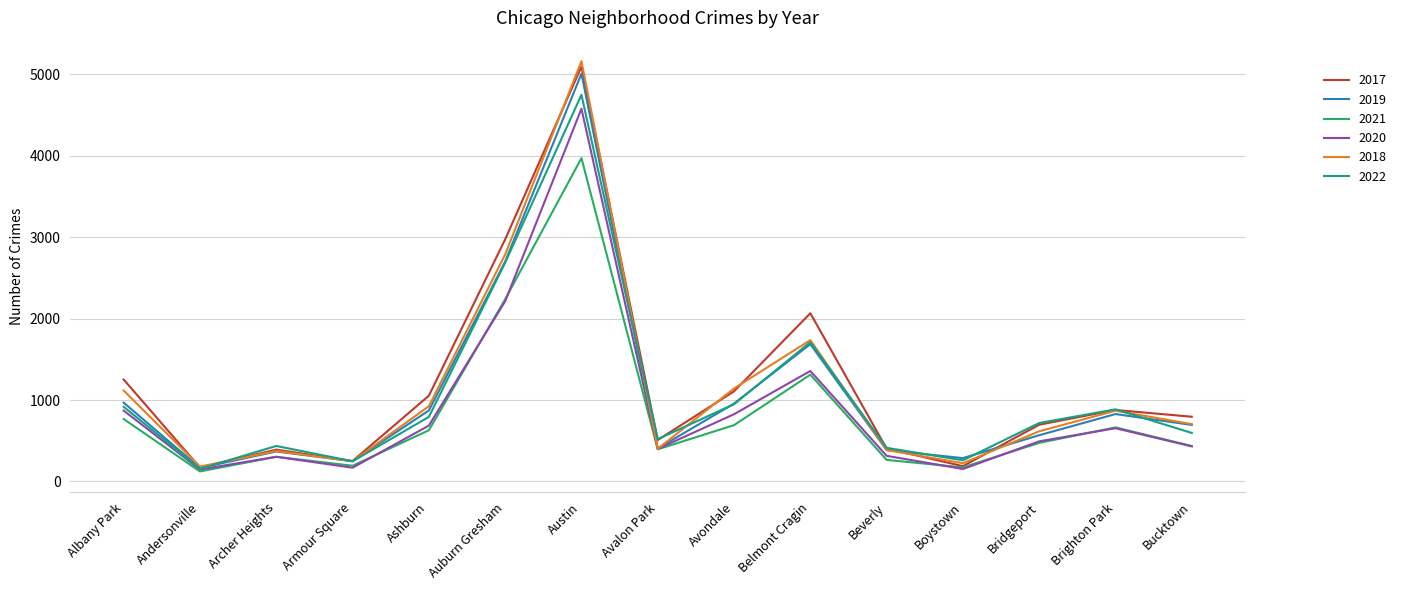

At which category is the sum across all series the highest?

Austin